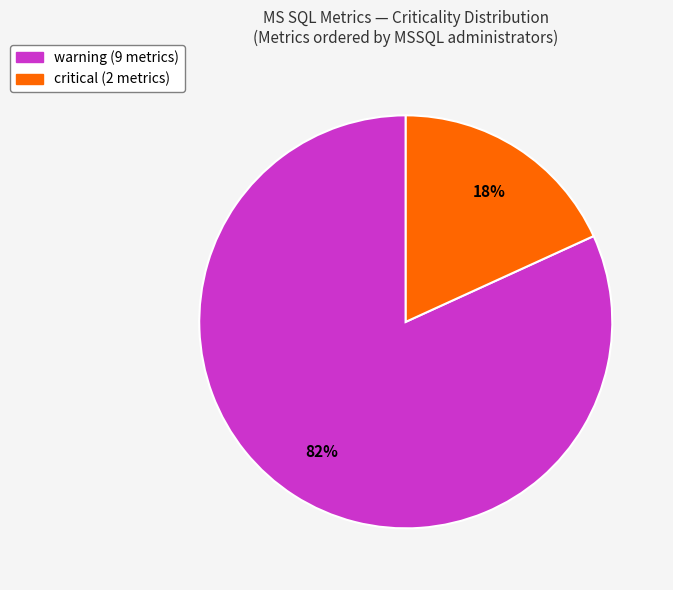

To the nearest percent, what is the difference between the largest and smallest slice percentages?

64%